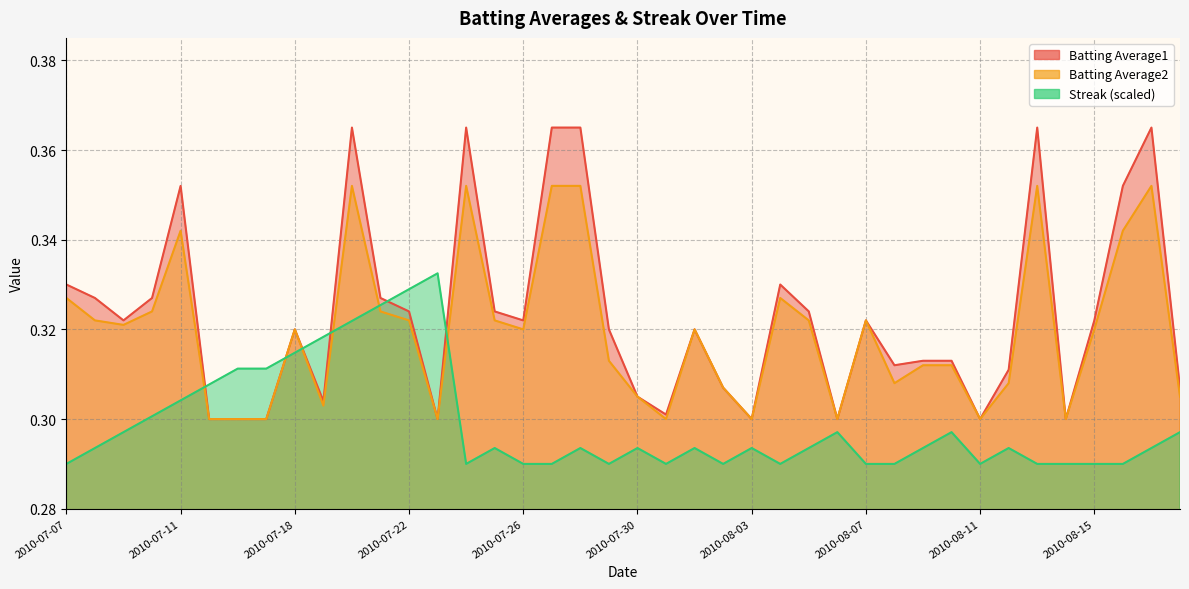

Between 2010-07-15 and 2010-07-18, which is larger?

2010-07-18